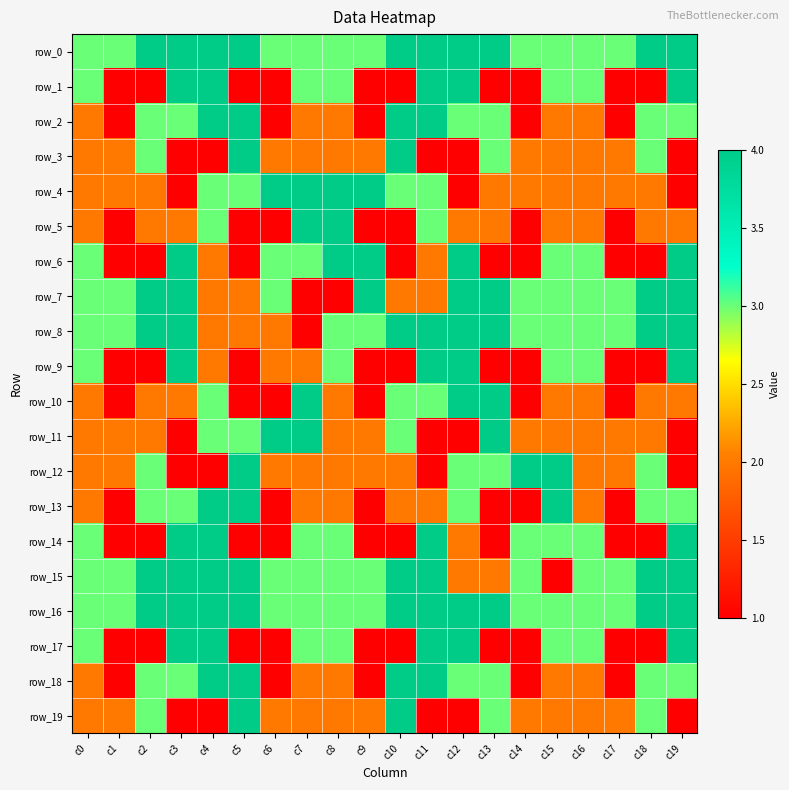

What is the average value of the row_2 series?

2